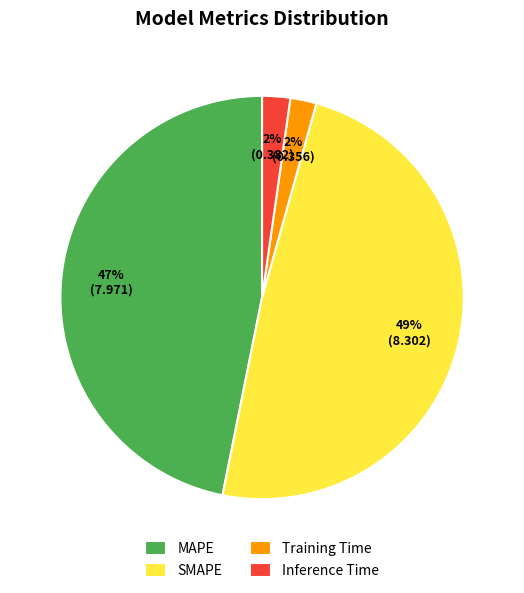

To the nearest percent, what is the average slice percentage?

25%